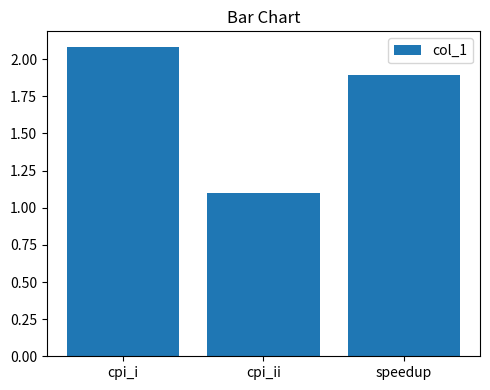

Count the number of categories in the chart.

3